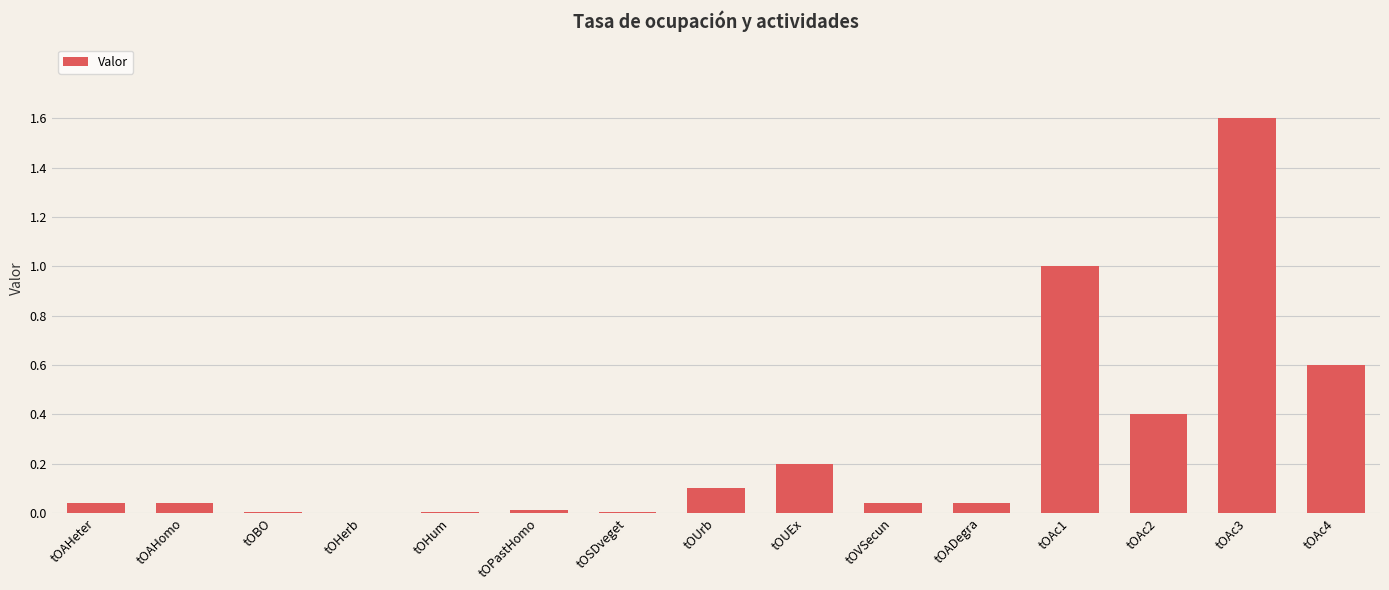

What is the change in value from tOUrb to tOUEx?

+0.1